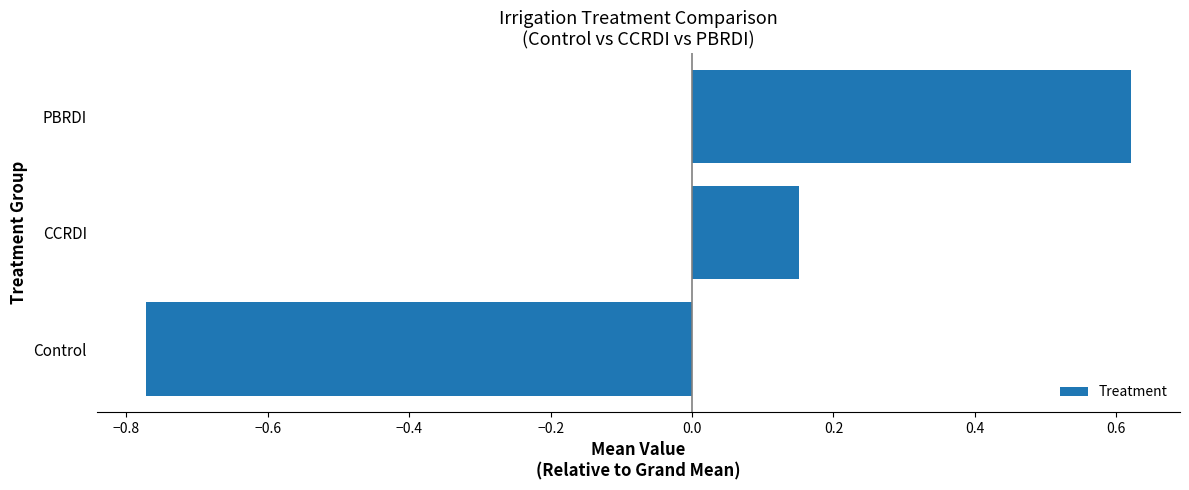

How many values are below zero?

1